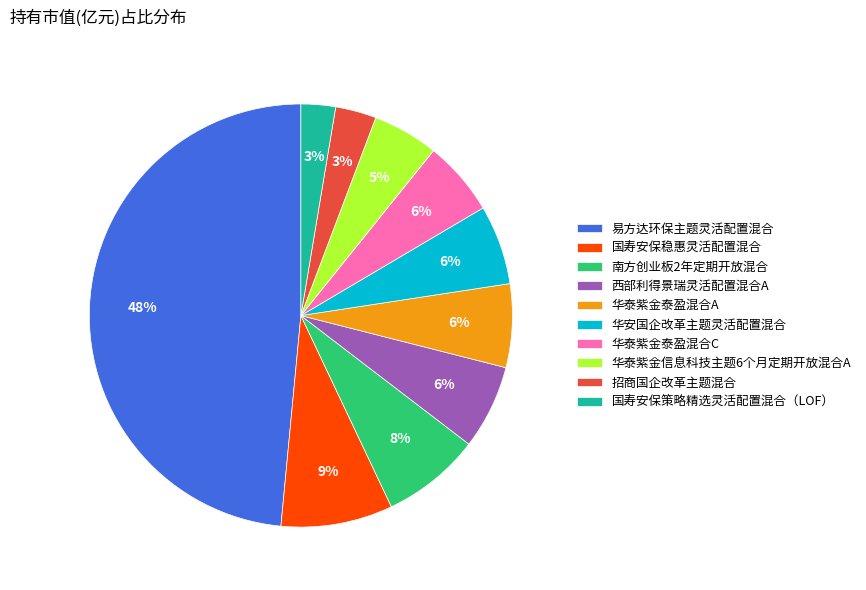

To the nearest percent, what portion does 国寿安保策略精选灵活配置混合（LOF） represent?

3%